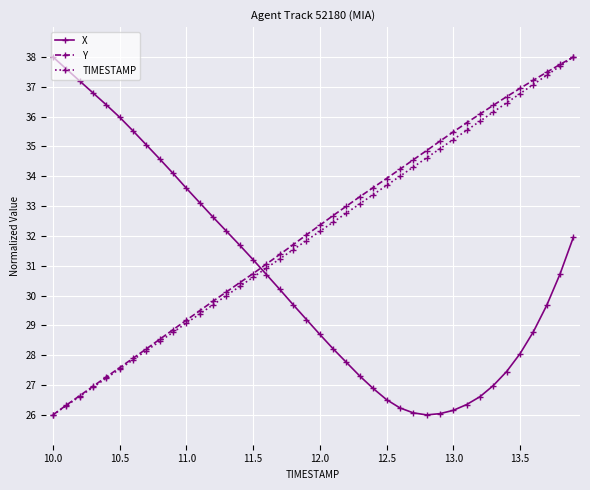

What is the value of the TIMESTAMP point at the 40th from the left?

38.0